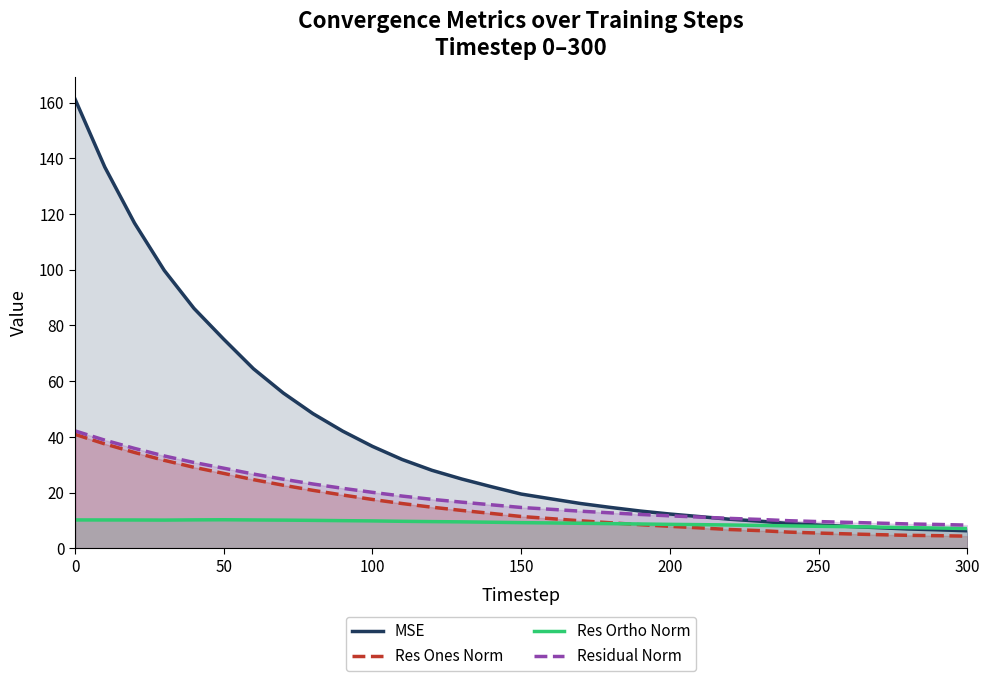

Reading left to right, extract all data points from this chart.

MSE: 161.3	136.9	116.8	99.8	86.1	75.1	64.4	55.8	48.3	42.0	36.6	31.8	28.0	24.9	22.1	19.4	17.7	16.0	14.6	13.4	12.3	11.3	10.4	9.7	8.9	8.3	7.8	7.4	6.9	6.6	6.3
Res Ones Norm: 40.9	37.5	34.4	31.6	29.0	26.9	24.6	22.6	20.8	19.1	17.5	16.0	14.7	13.6	12.5	11.4	10.6	9.8	9.1	8.4	7.9	7.3	6.7	6.3	5.8	5.4	5.1	4.9	4.6	4.5	4.3
Res Ortho Norm: 10.1	10.1	10.1	10.1	10.2	10.2	10.1	10.1	10.0	9.9	9.8	9.7	9.5	9.5	9.3	9.2	9.1	8.9	8.8	8.7	8.6	8.5	8.3	8.2	8.0	7.9	7.7	7.6	7.4	7.2	7.1
Residual Norm: 42.1	38.8	35.8	33.1	30.8	28.7	26.6	24.8	23.1	21.5	20.1	18.7	17.5	16.5	15.6	14.6	14.0	13.3	12.7	12.1	11.6	11.2	10.7	10.3	9.9	9.6	9.3	9.0	8.7	8.5	8.3